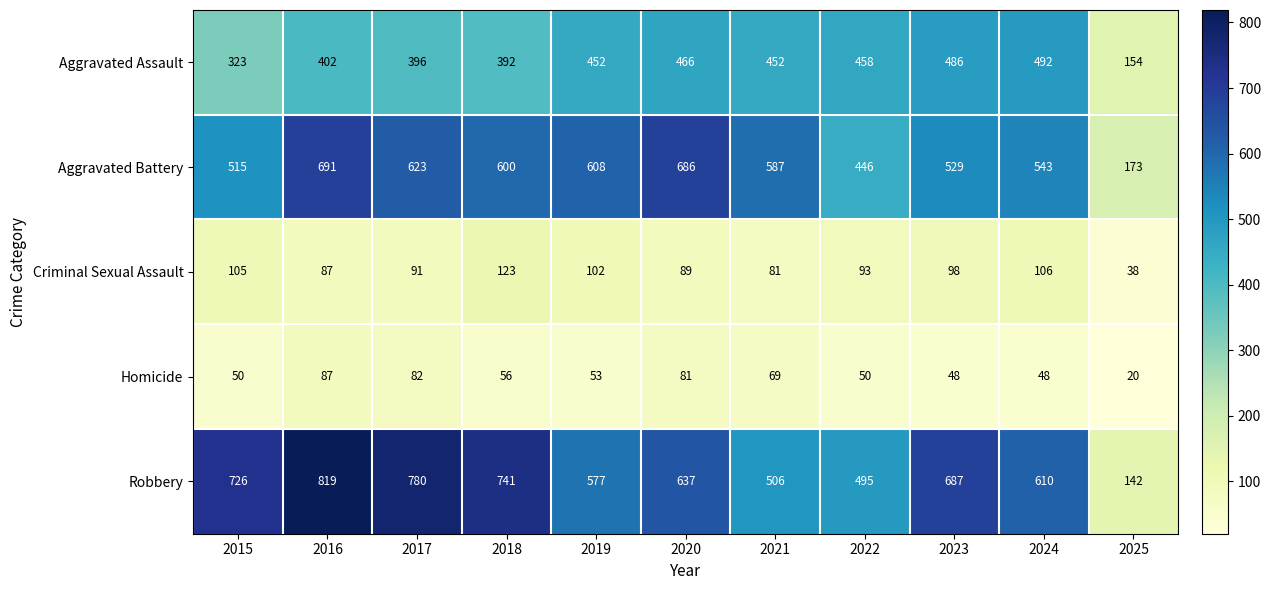

Which category has the lowest value in the Aggravated Battery series?

2025